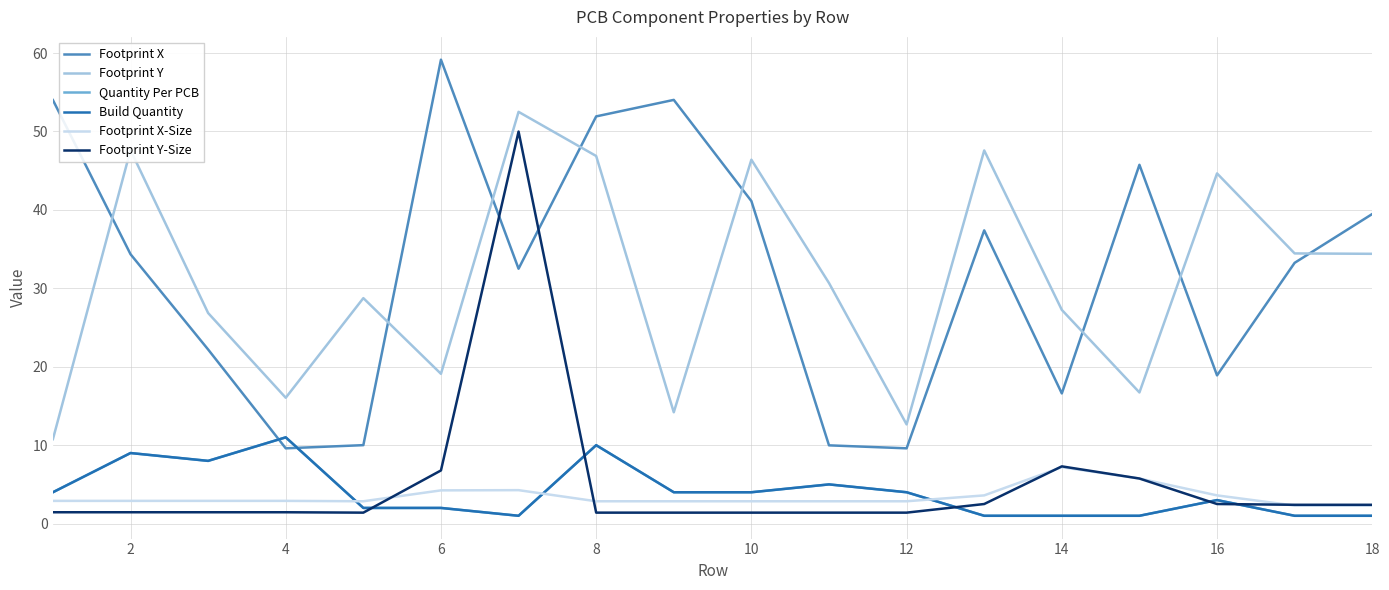

What is the value of the Footprint Y-Size point at the 5th from the left?

1.4